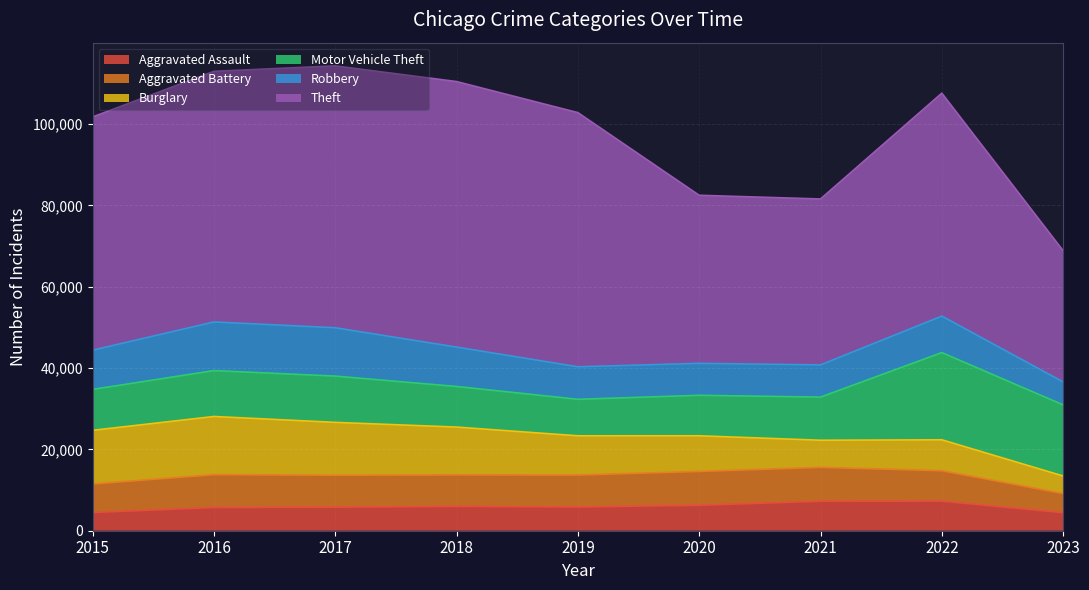

Count the number of data series in this chart.

6